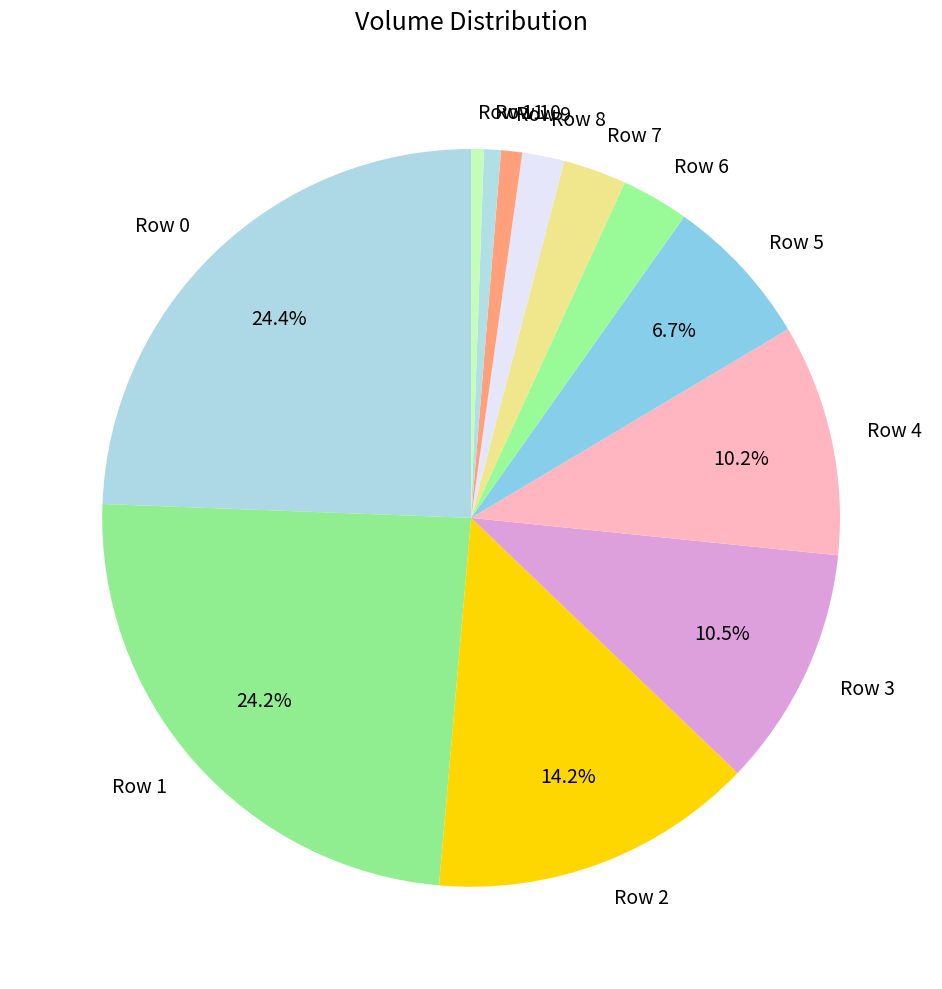

How many segments does this pie chart have?

12